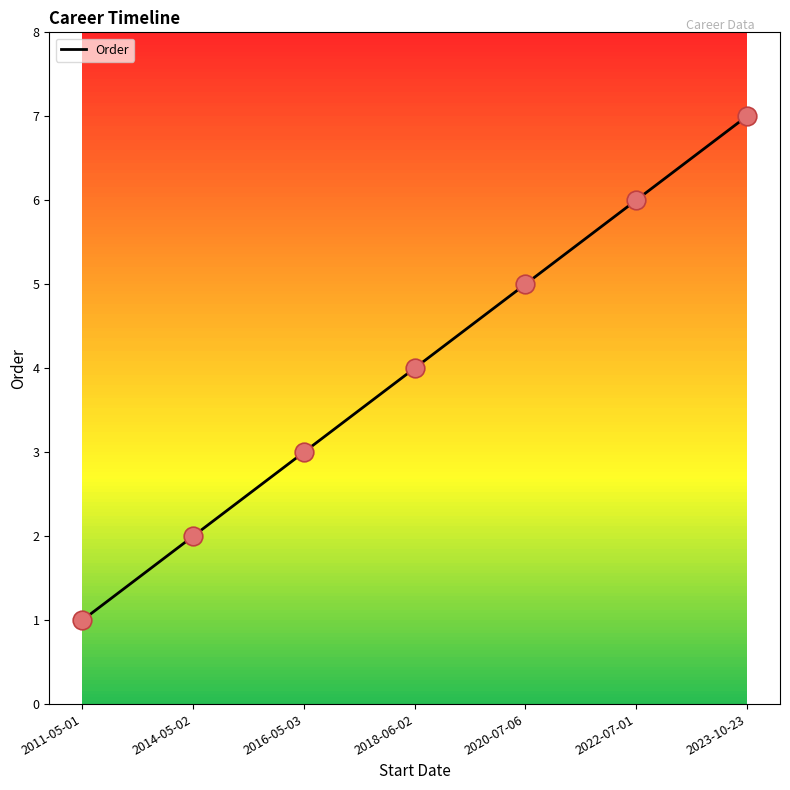

What is the change in value from 2014-05-02 to 2016-05-03?

+1